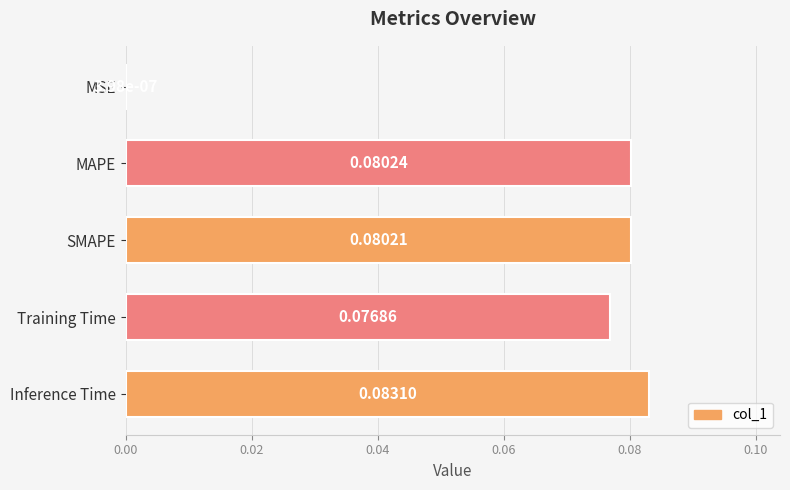

What is the sum of all values?

0.3